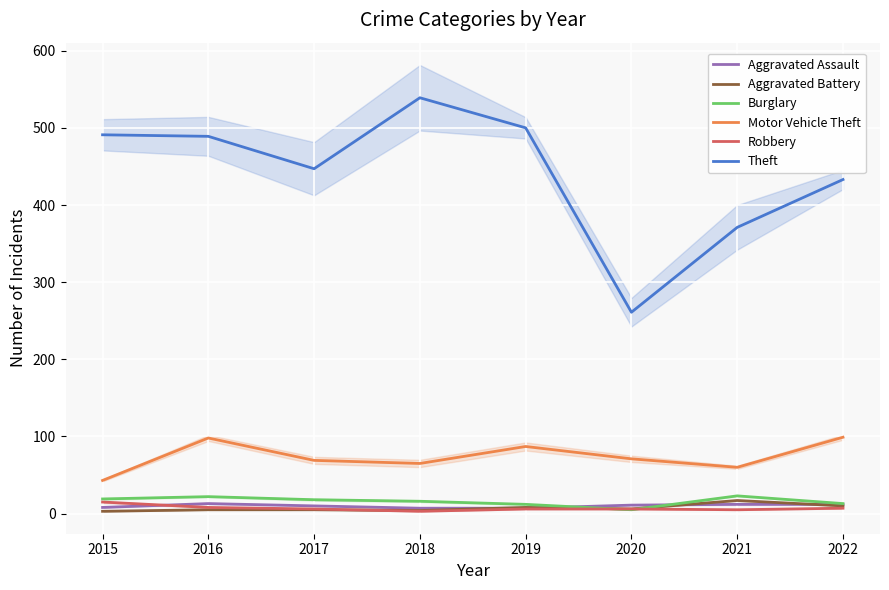

Reading right to left, list all the values displayed in this chart.

Aggravated Assault: 12	12	11	7	7	10	13	8
Aggravated Battery: 10	17	6	8	4	5	5	3
Burglary: 13	23	5	12	16	18	22	19
Motor Vehicle Theft: 99	60	71	87	65	69	98	43
Robbery: 7	5	6	6	3	6	8	15
Theft: 433	371	261	500	539	447	489	491